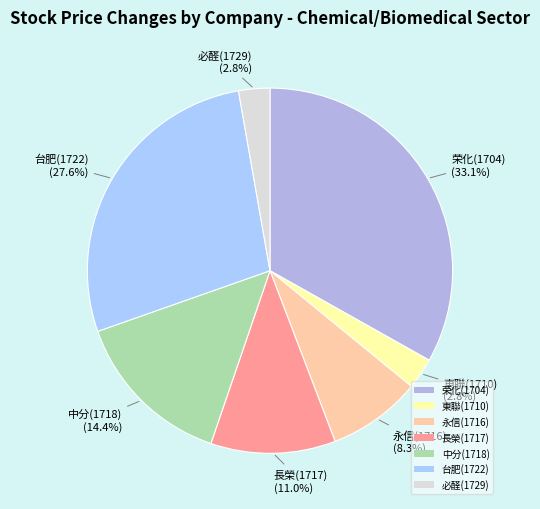

Count the number of slices in the pie.

7